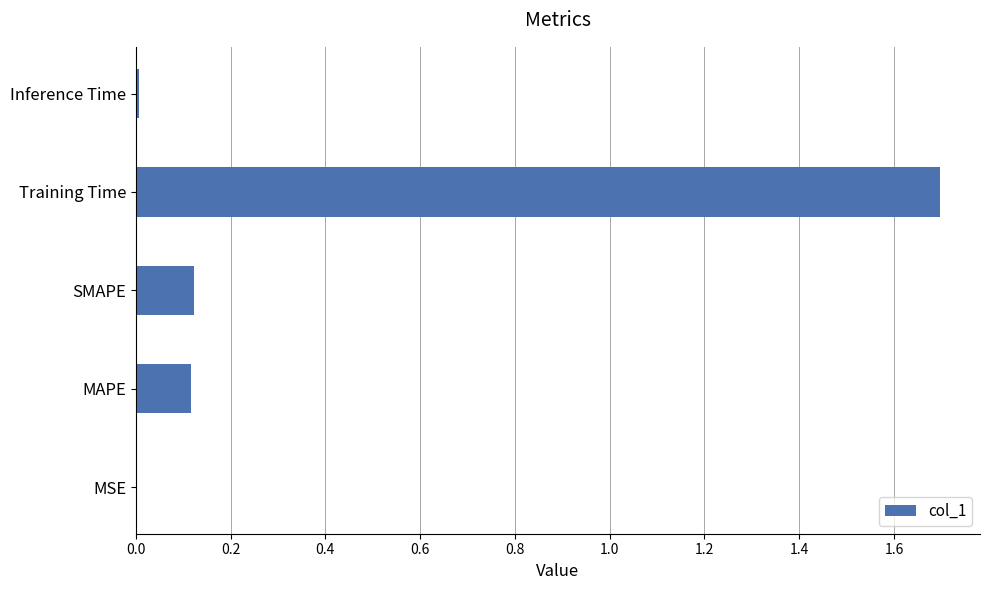

What is the approximate value at Training Time?

1.7